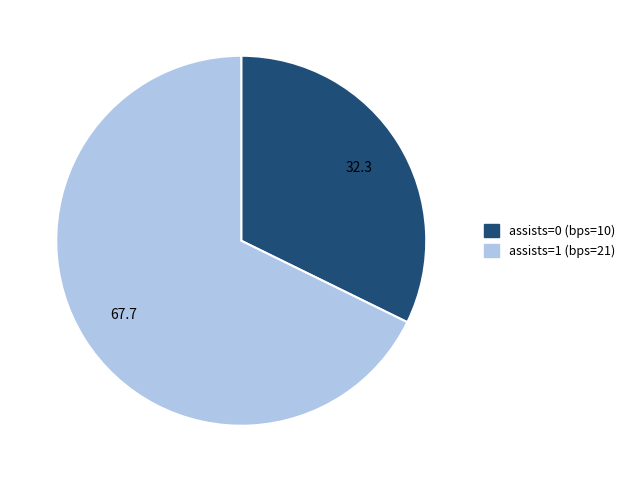

The assists=1 (bps=21) slice represents 62% of the pie. True or false?

False